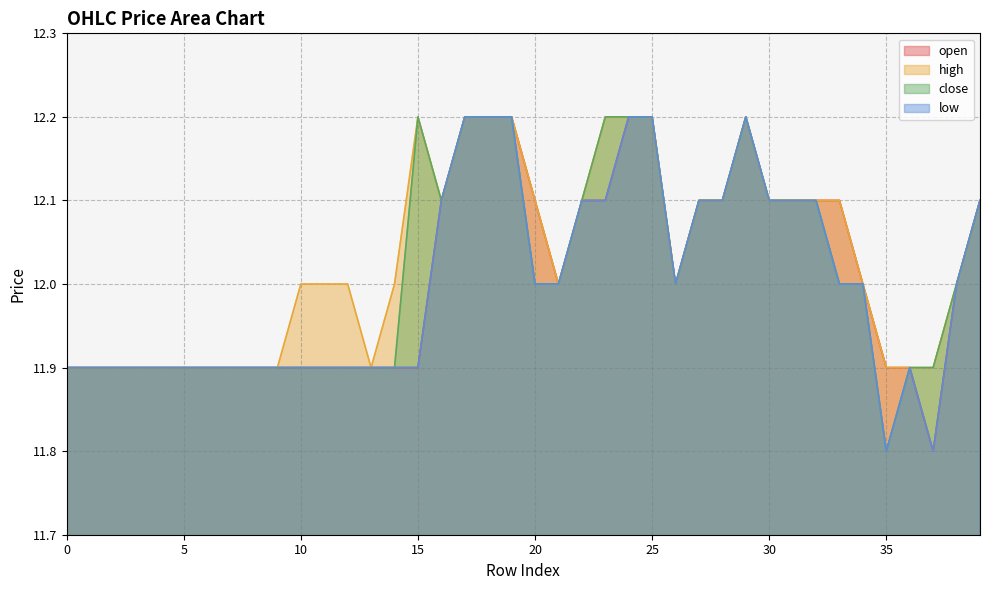

At 33, list the series in order from largest to smallest.

open, high, close, low